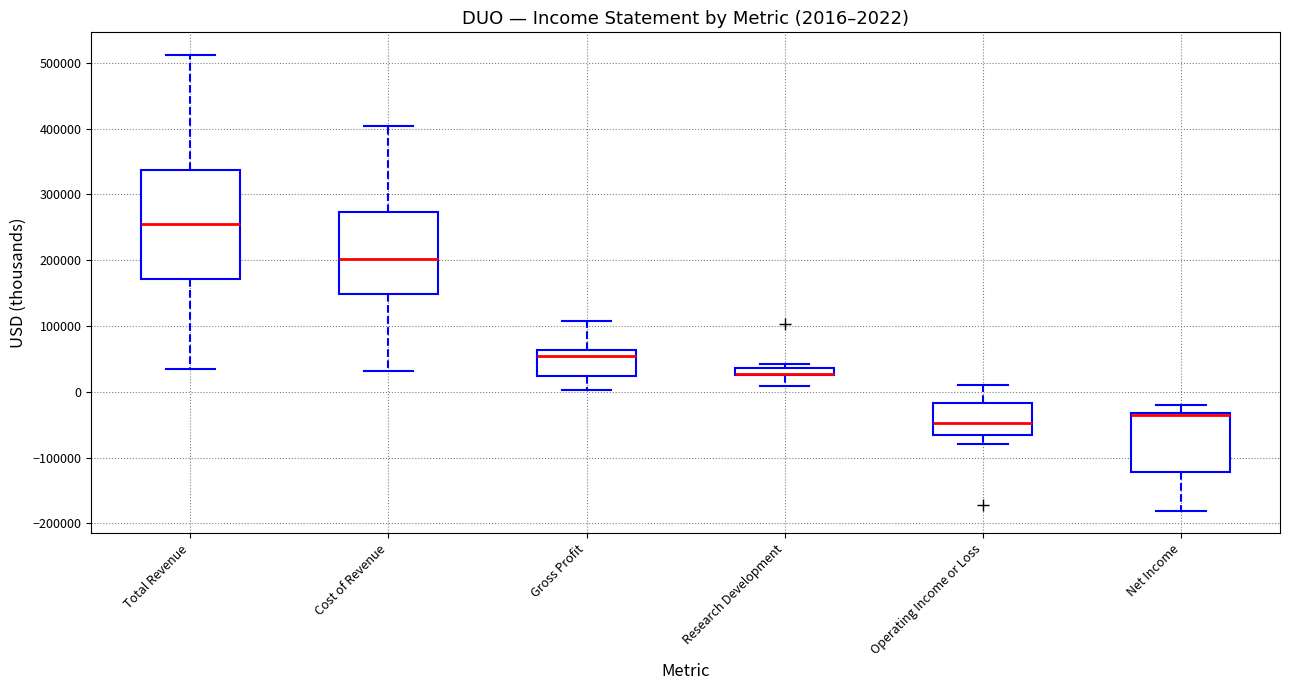

Comparing the boxes themselves (not the whiskers), which one is the tallest?

Total Revenue